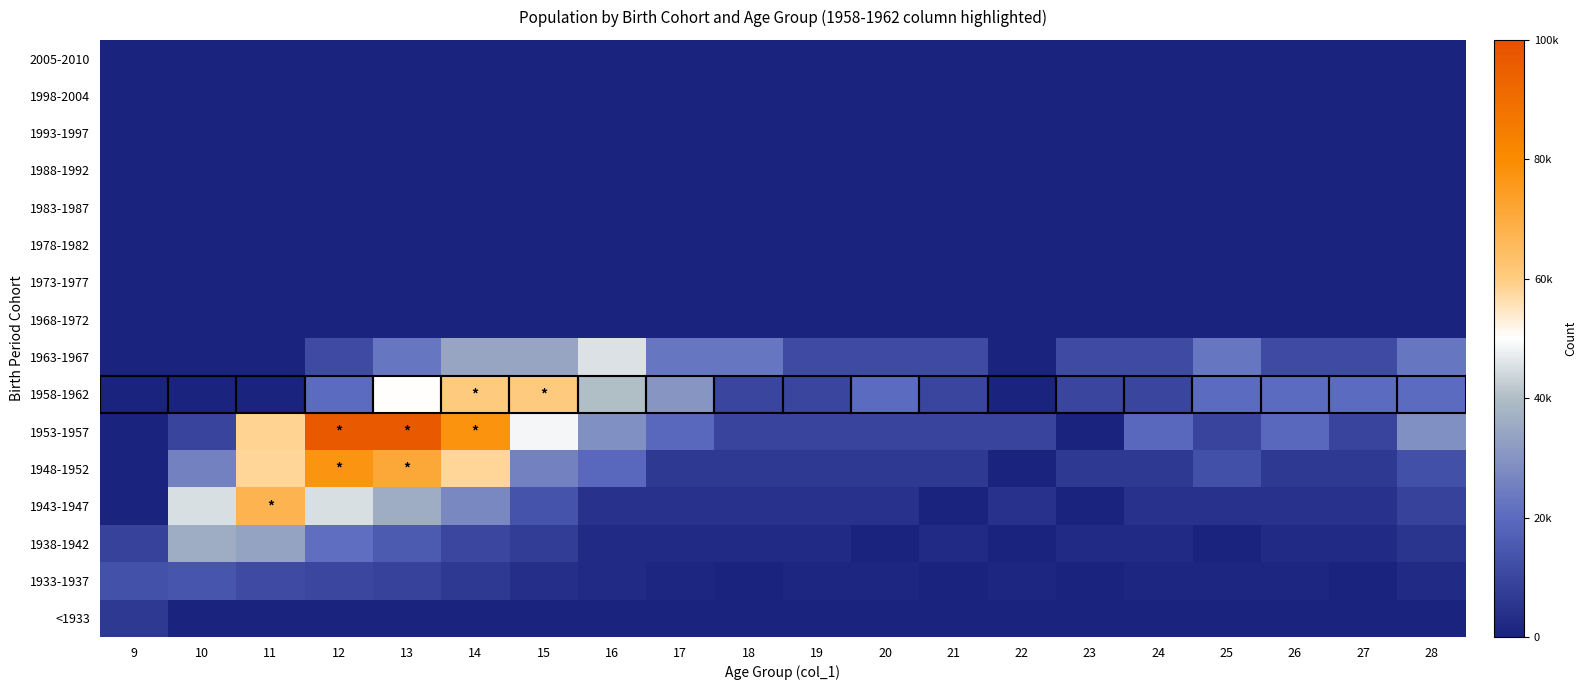

At which category is the sum across all series the highest?

13